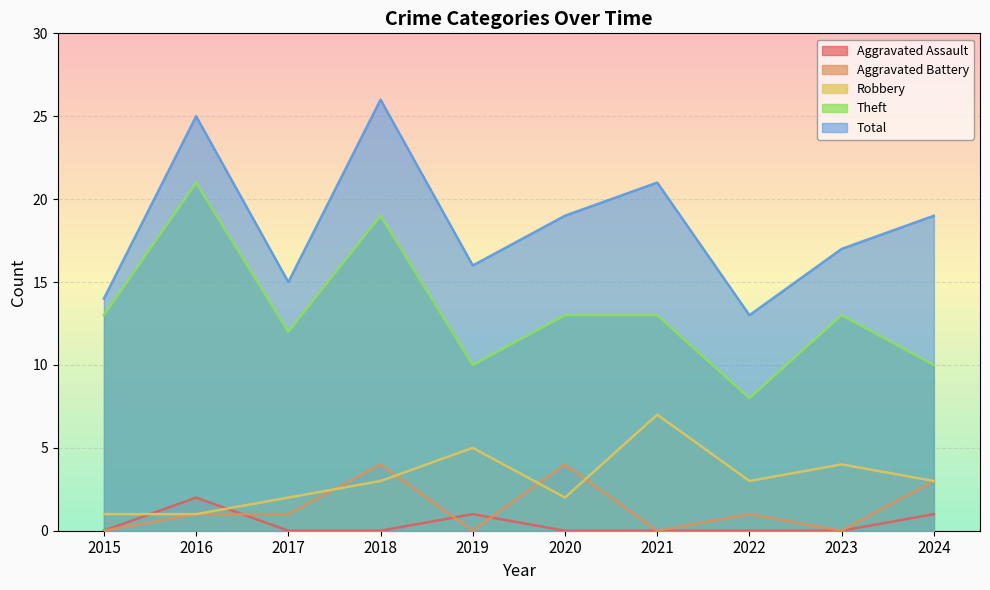

What is the maximum value shown in the chart?

26